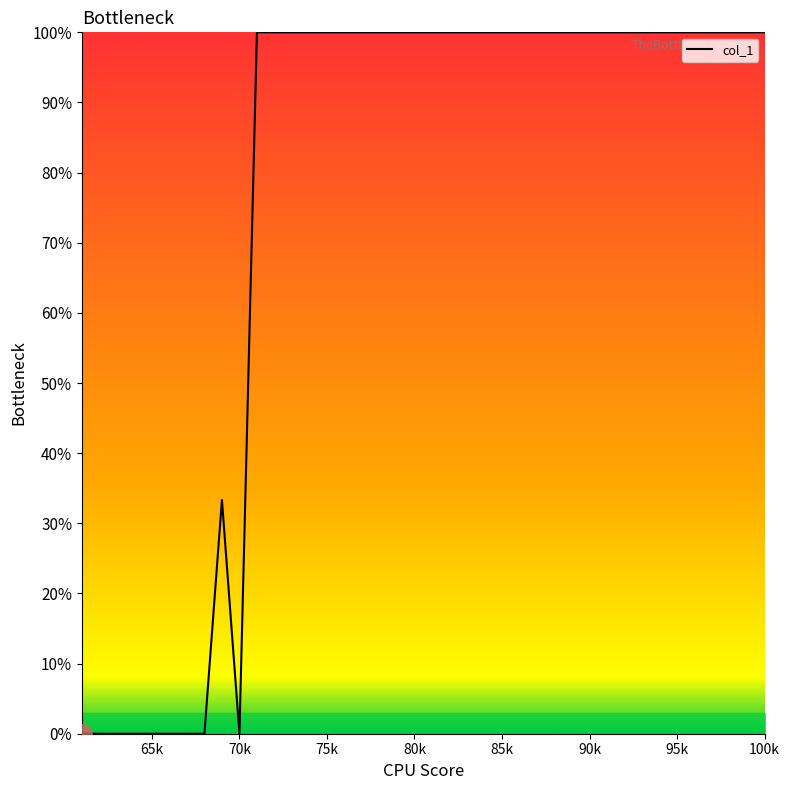

What is the average value?

75.8